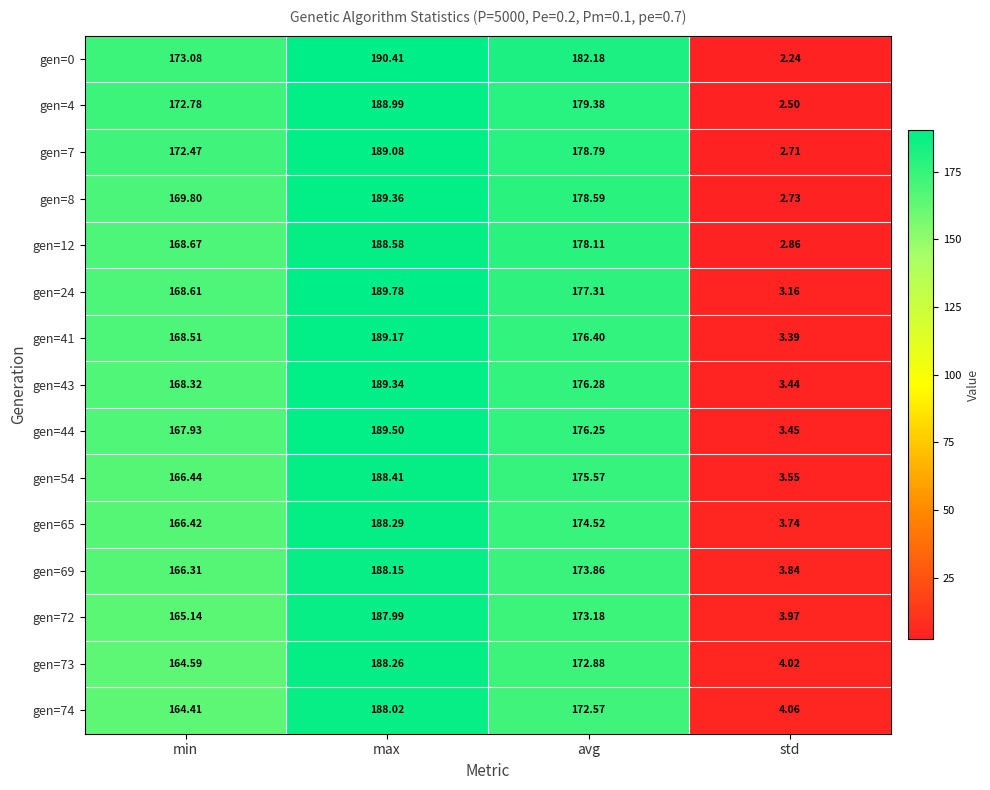

Which series has the largest total across all categories?

gen=0